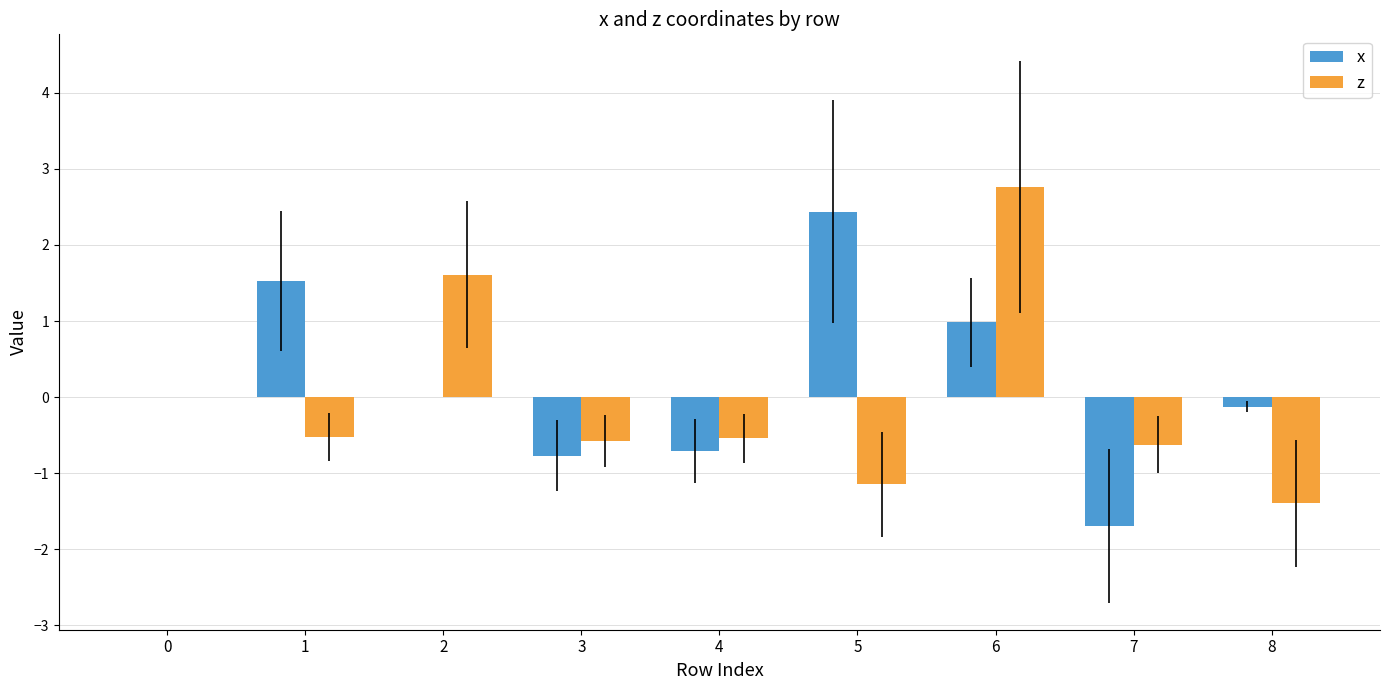

What is the sum of the x values at 8 and 0?

-0.1